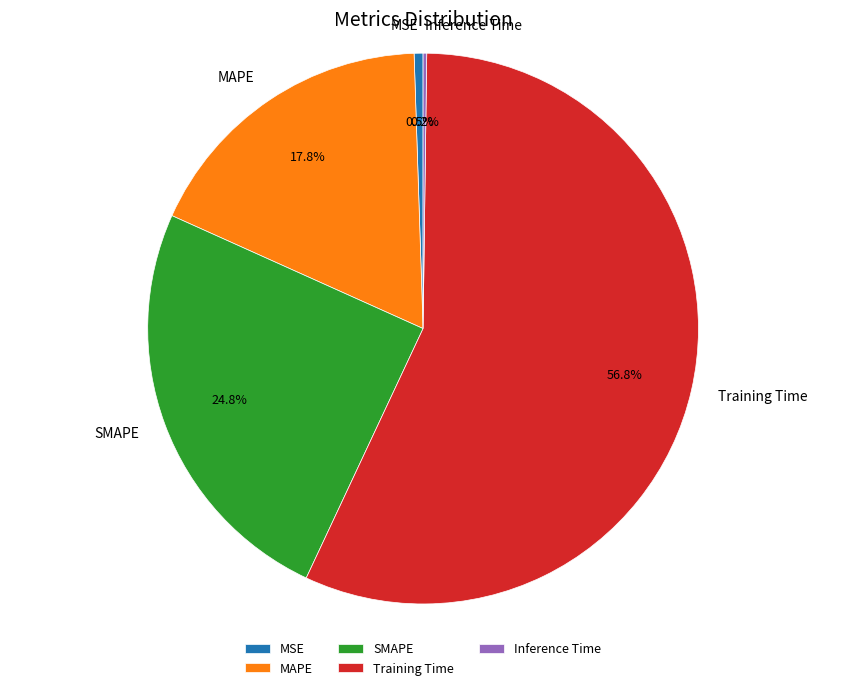

Is there a majority slice in this chart?

Yes